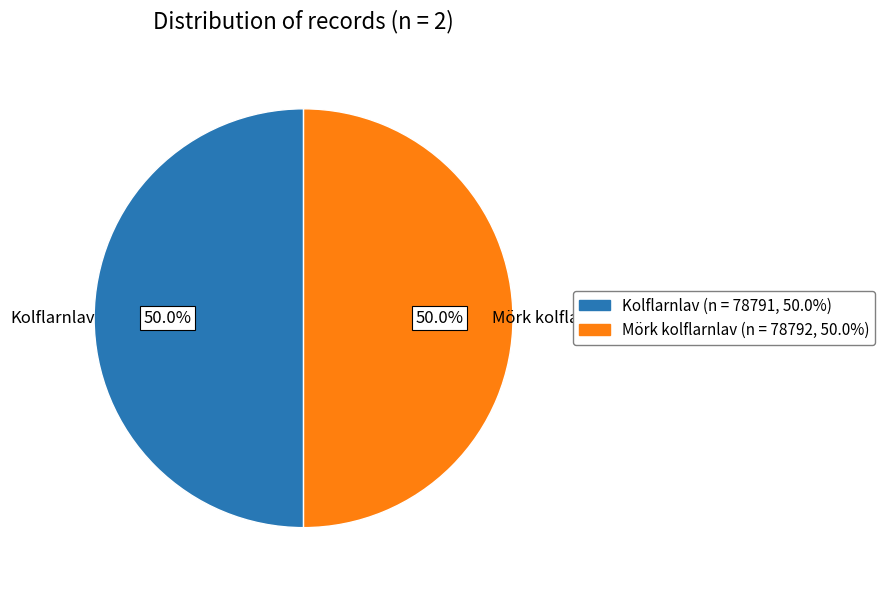

To the nearest percent, what percentage of the pie is Kolflarnlav?

50%